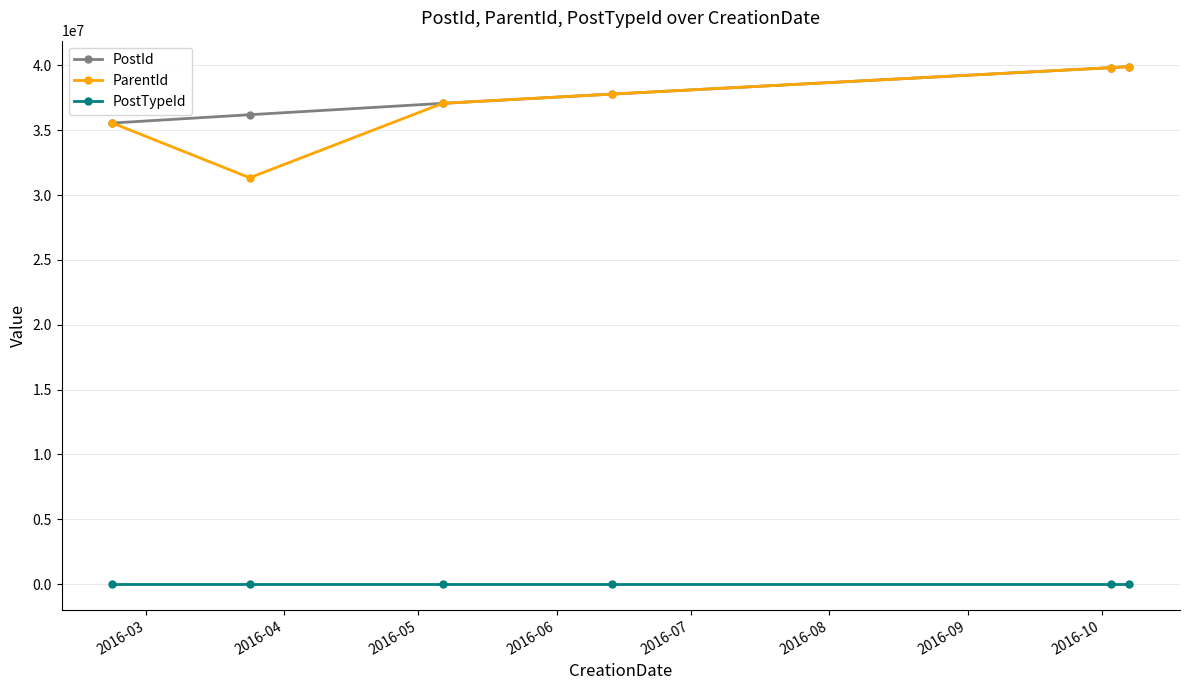

What is the value of the ParentId point at the 1st from the left?

35552911